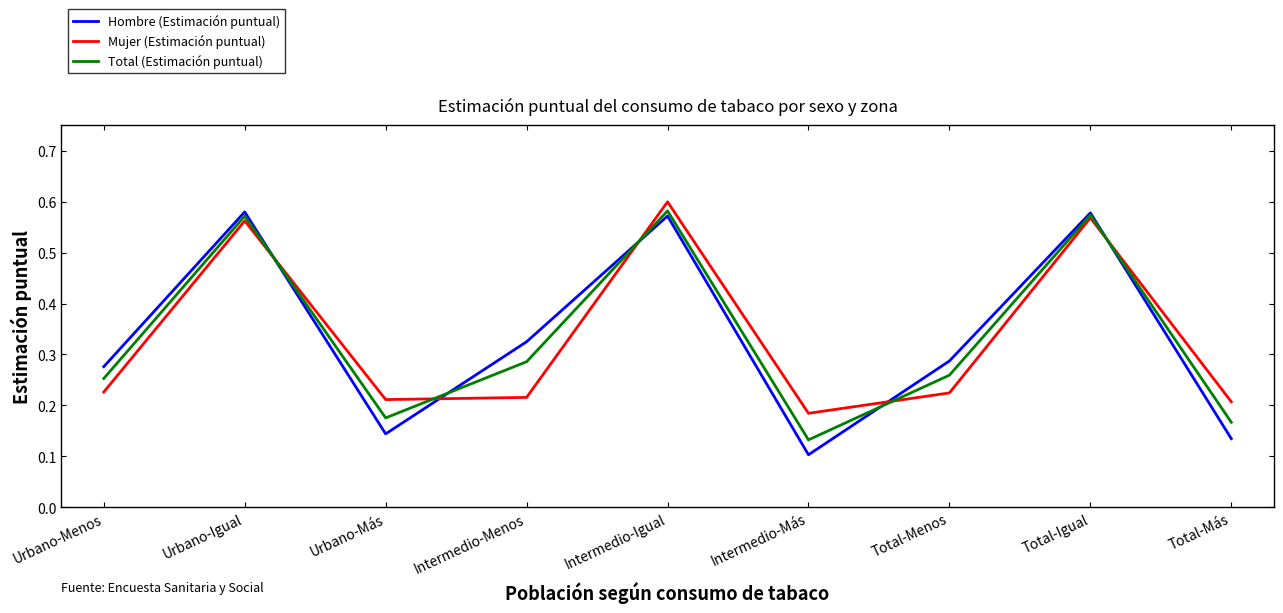

At which label does Hombre (Estimación puntual) reach its minimum?

Intermedio-Más